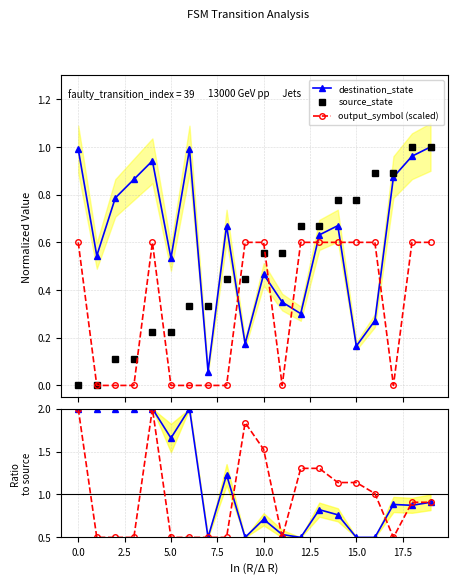

In destination_state, how many points are higher than both neighbors (excluding endpoints)?

5